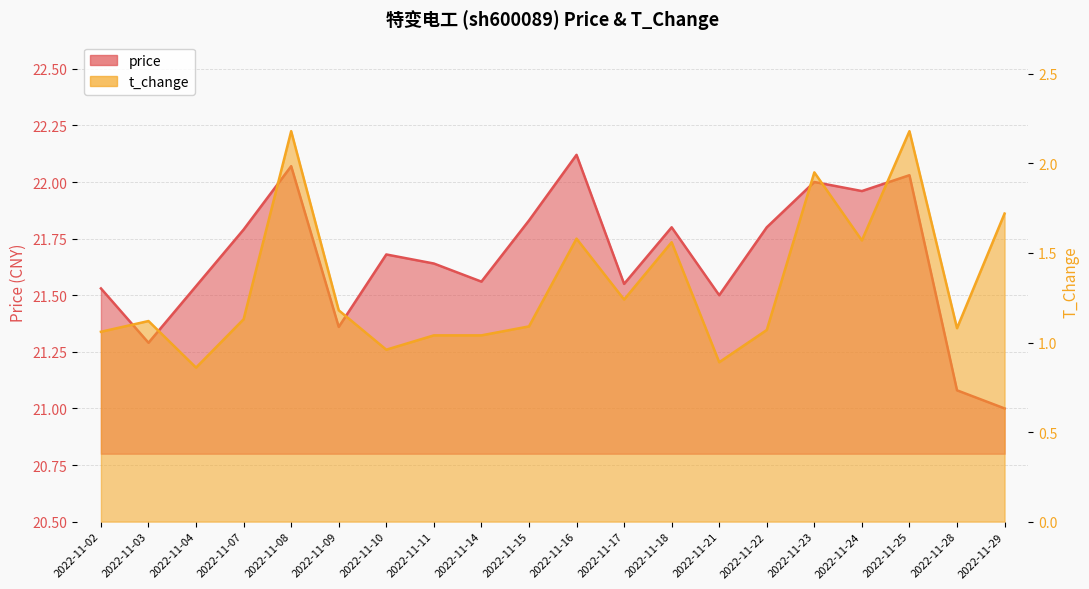

Which series has the largest total across all categories?

price